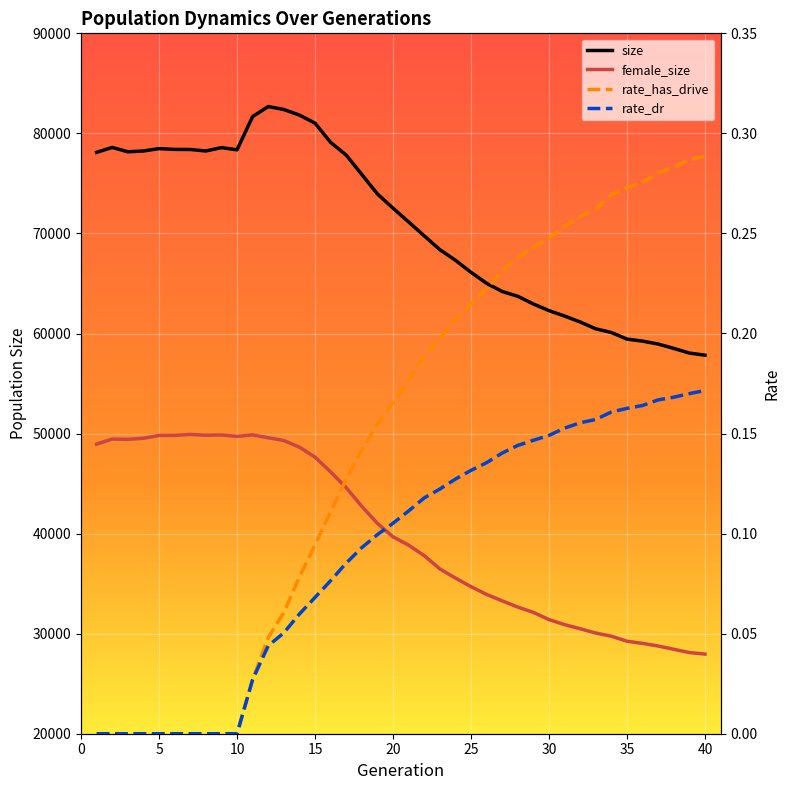

True or false: rate_has_drive has a value of 0.1 at 16.

False